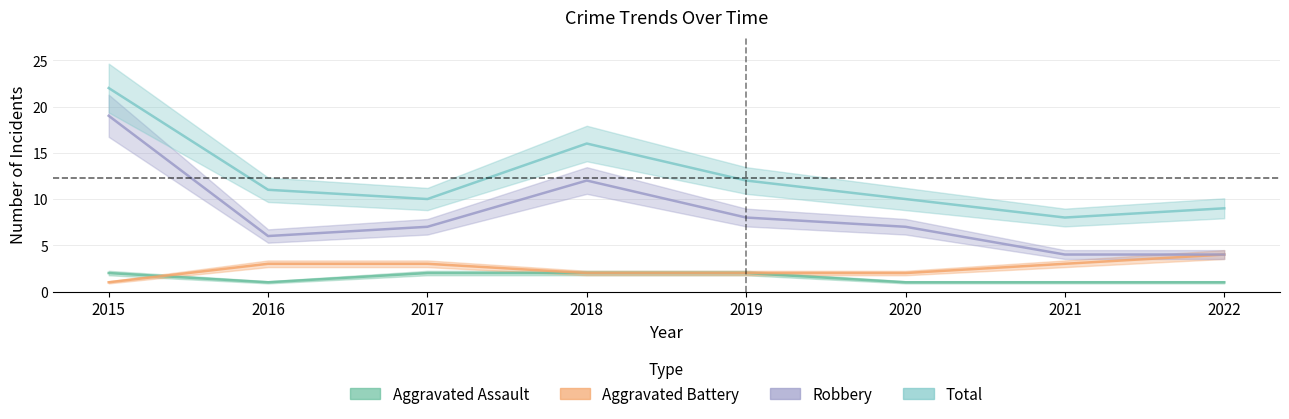

Is the value of Robbery at 2015 greater than the value of Total at 2018?

Yes